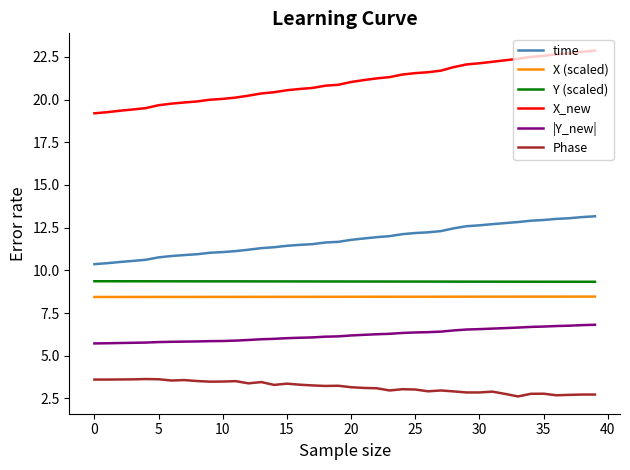

What is the minimum value shown in the chart?

2.6